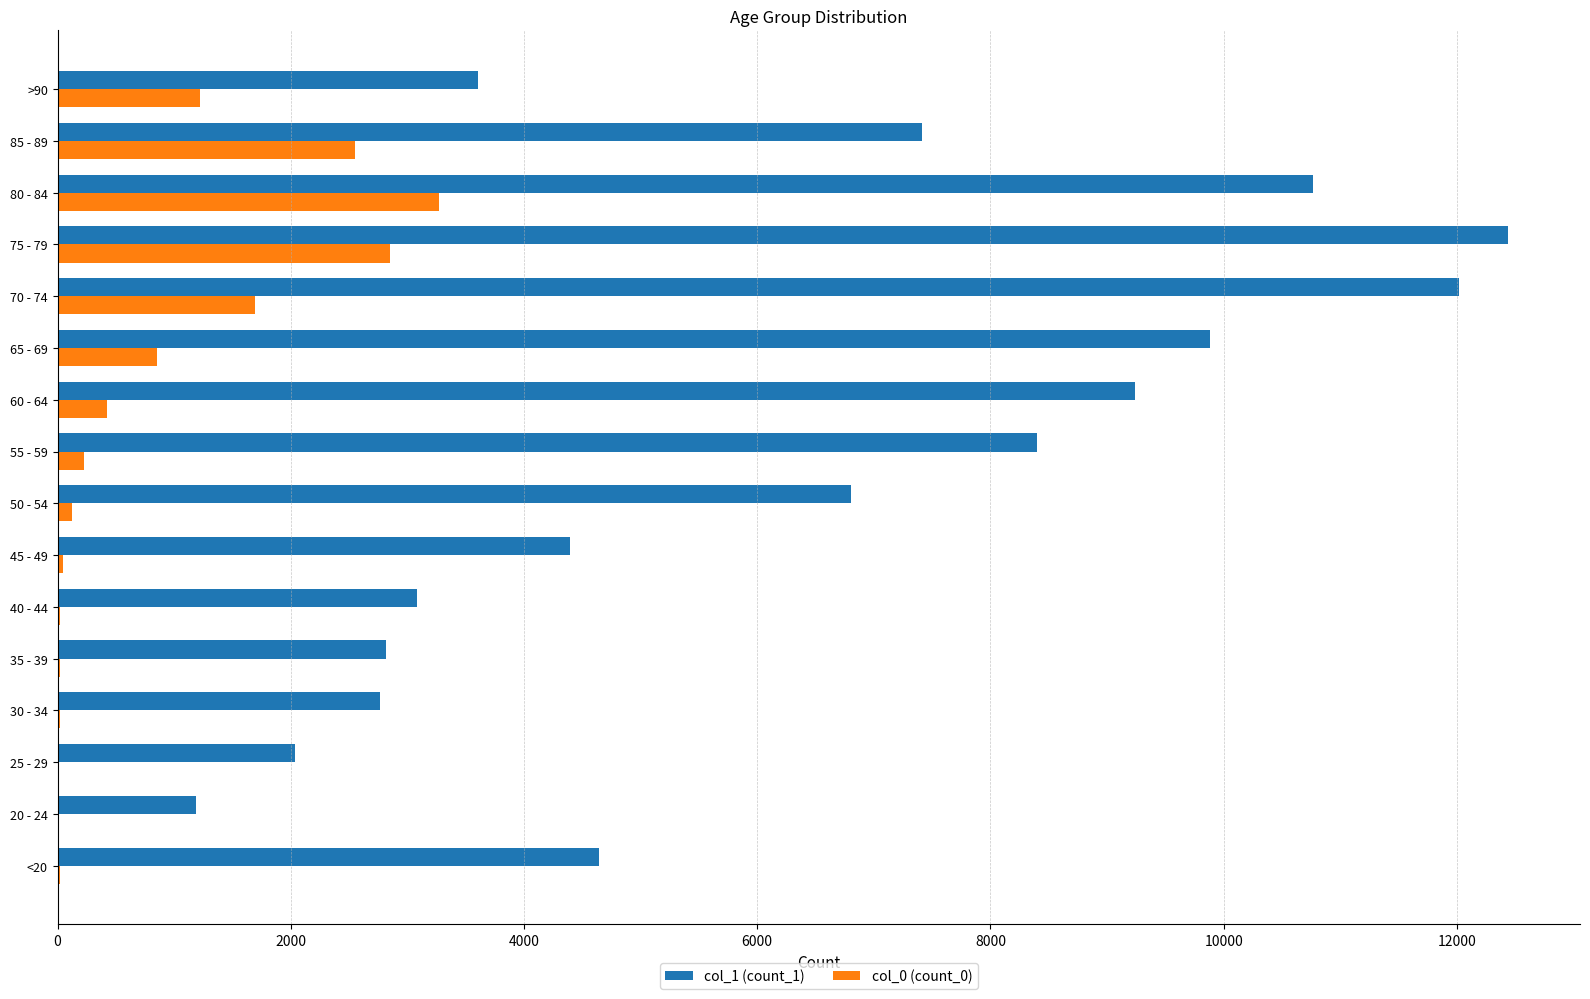

Which category has the highest value across all series?

75 - 79